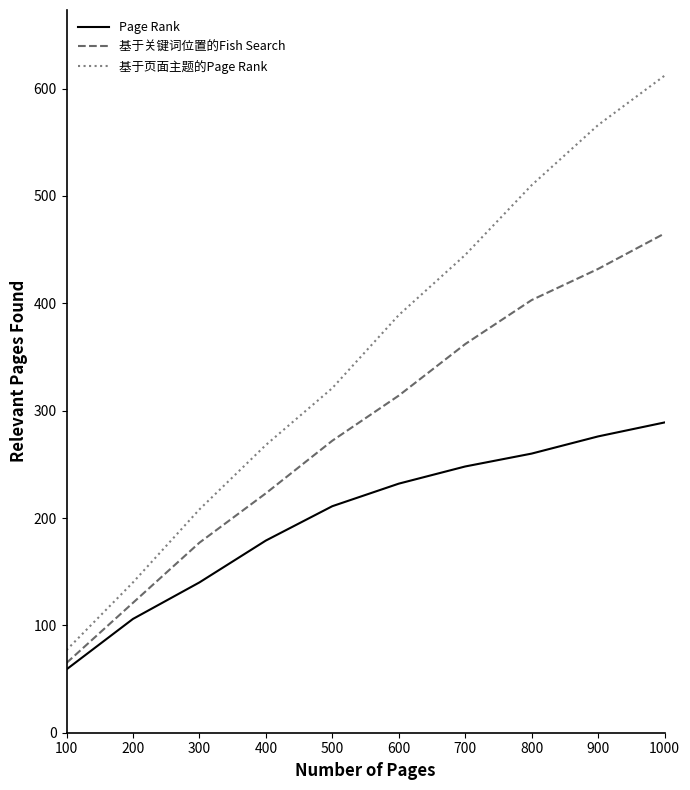

What is the sum of all 基于页面主题的Page Rank values?

3536